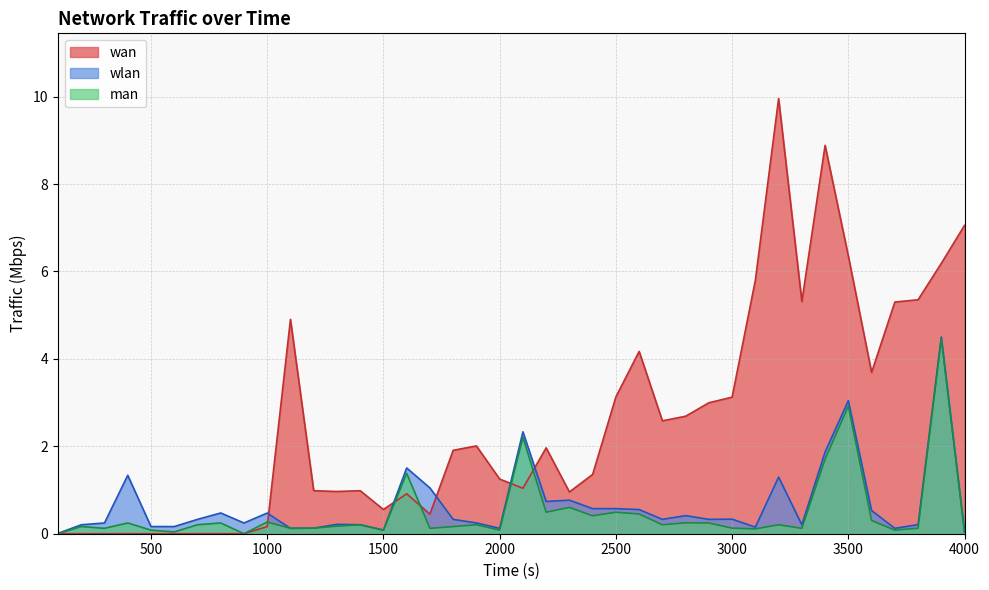

What is the maximum value shown in the chart?

10.0